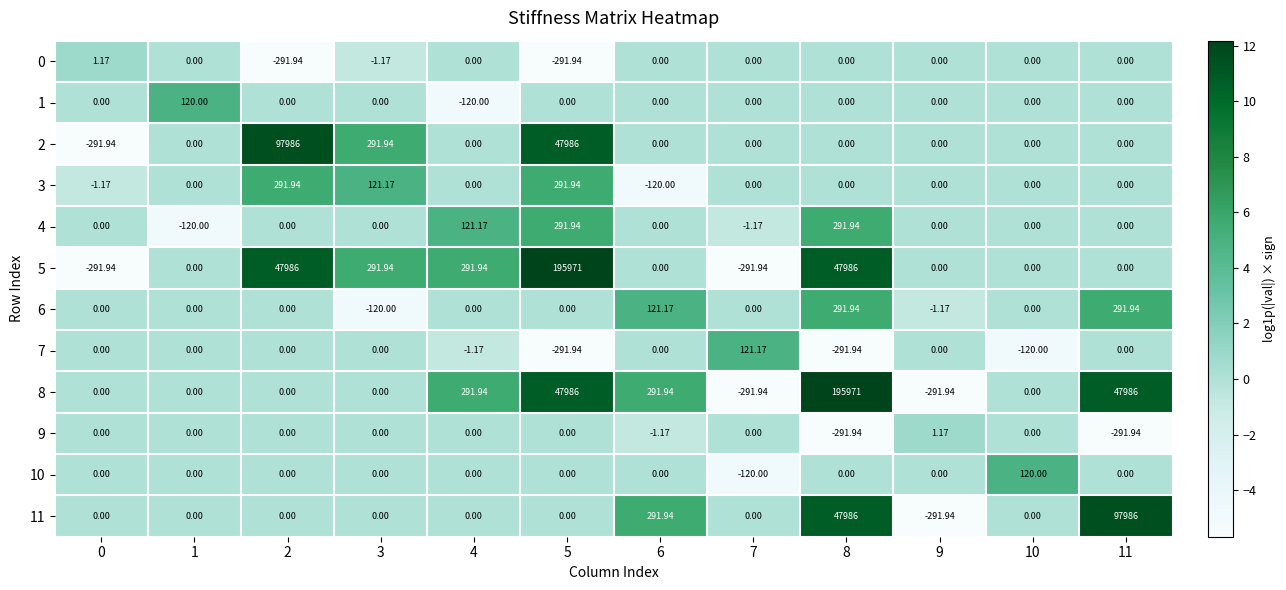

How many distinct data groups are displayed?

12